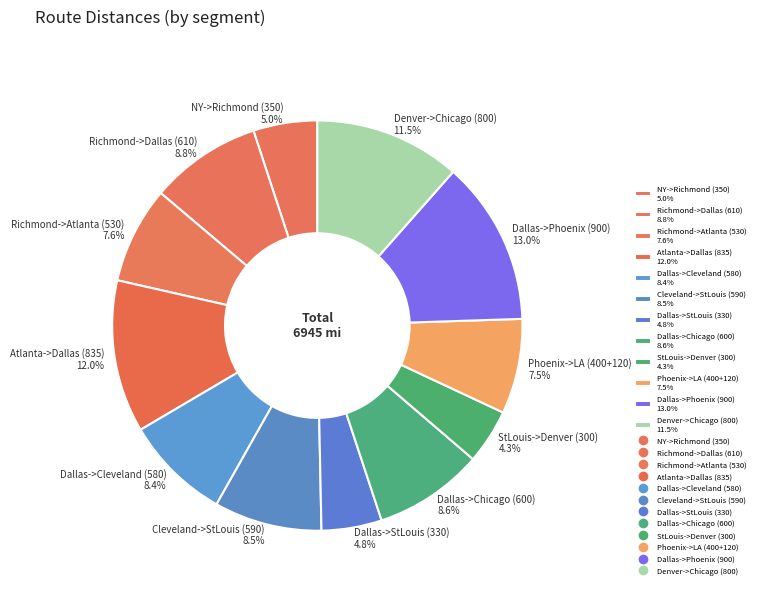

What is the ratio of the value at Dallas->Cleveland (580) 8.4% to the value at Phoenix->LA (400+120) 7.5%?

1.1